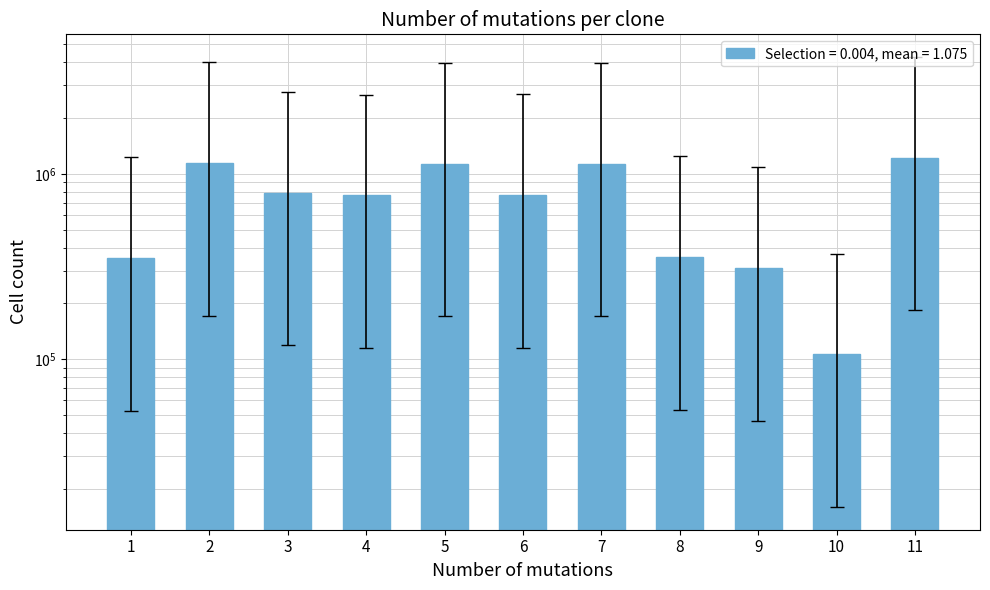

Are the bars horizontal?

No